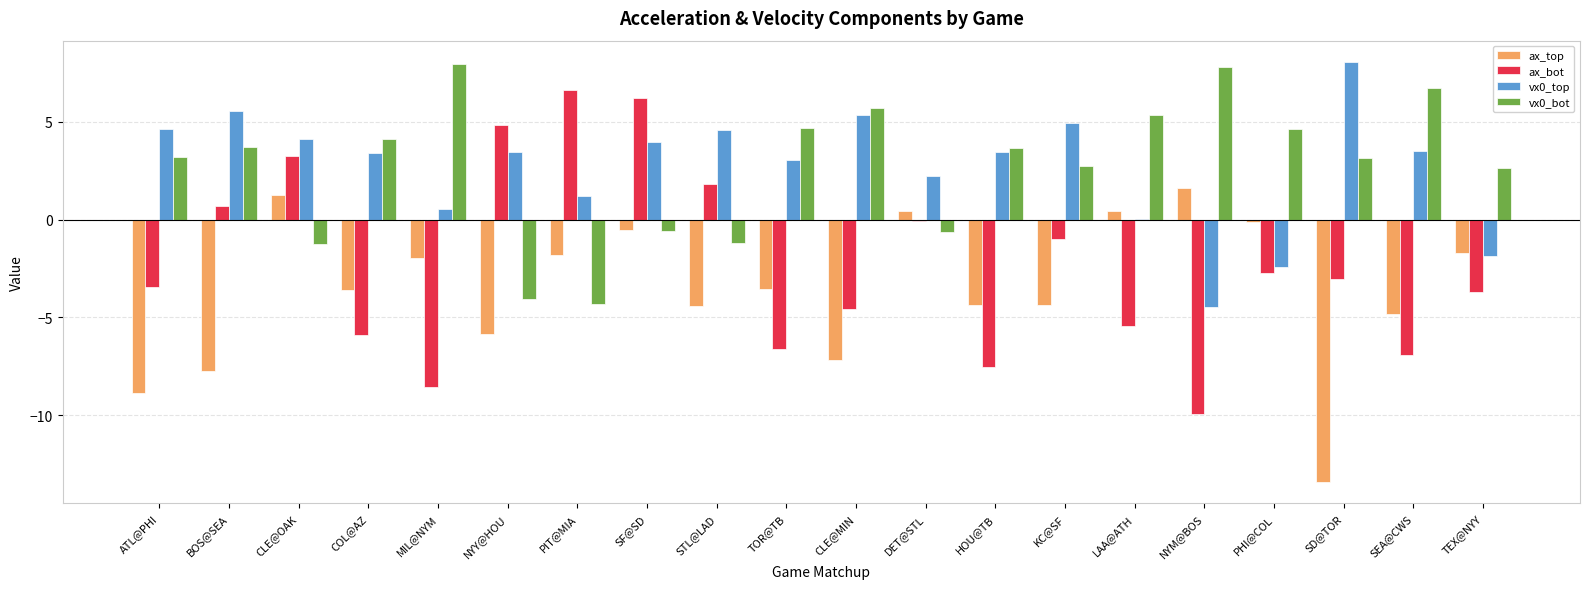

Between NYY@HOU and NYM@BOS, which series saw the biggest shift?

ax_bot